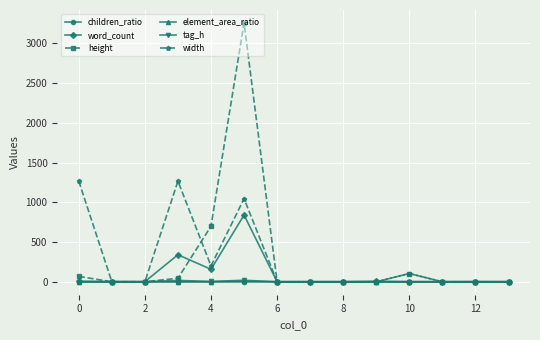

Does the chart have visible grid lines?

Yes